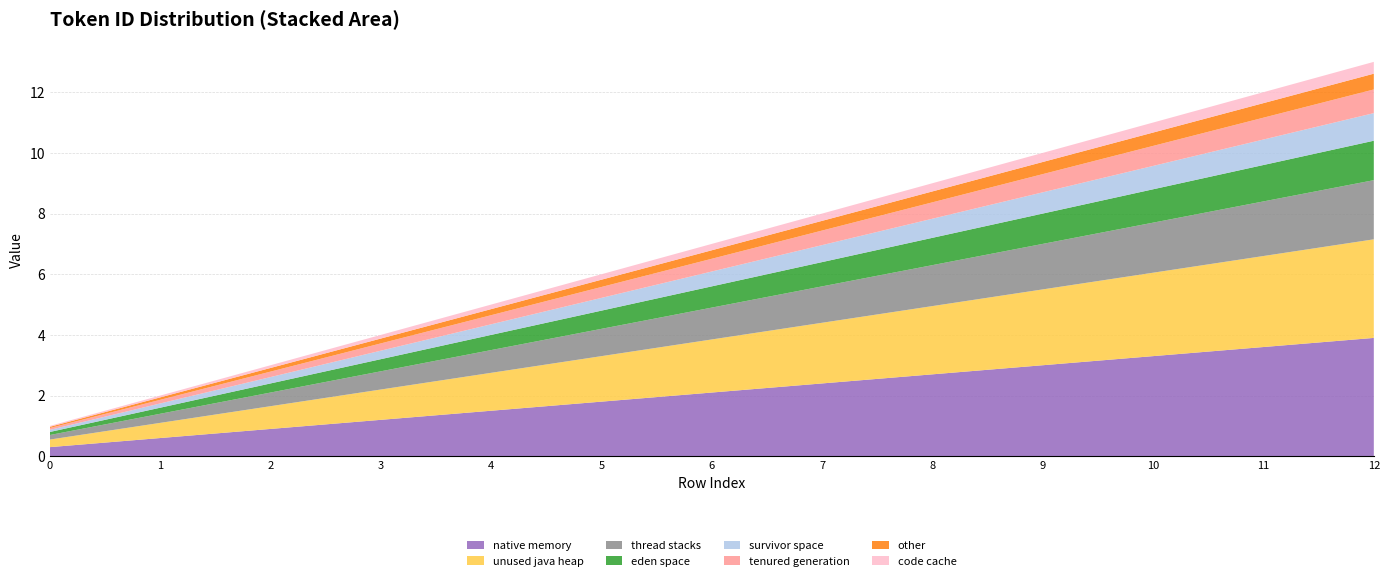

Reading left to right, extract all data points from this chart.

1	2	3	4	5	6	7	8	9	10	11	12	13